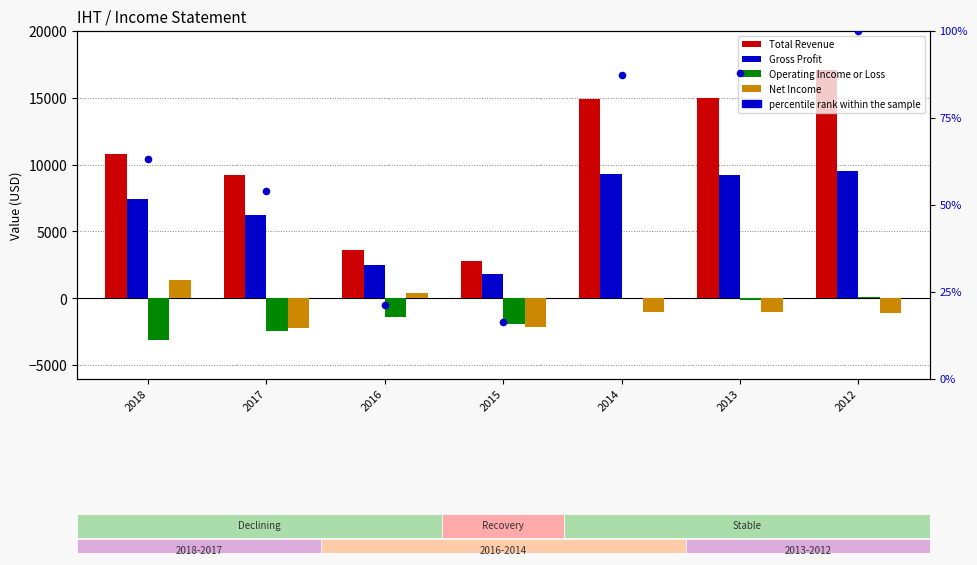

Which series contains the highest Y value?

Total Revenue